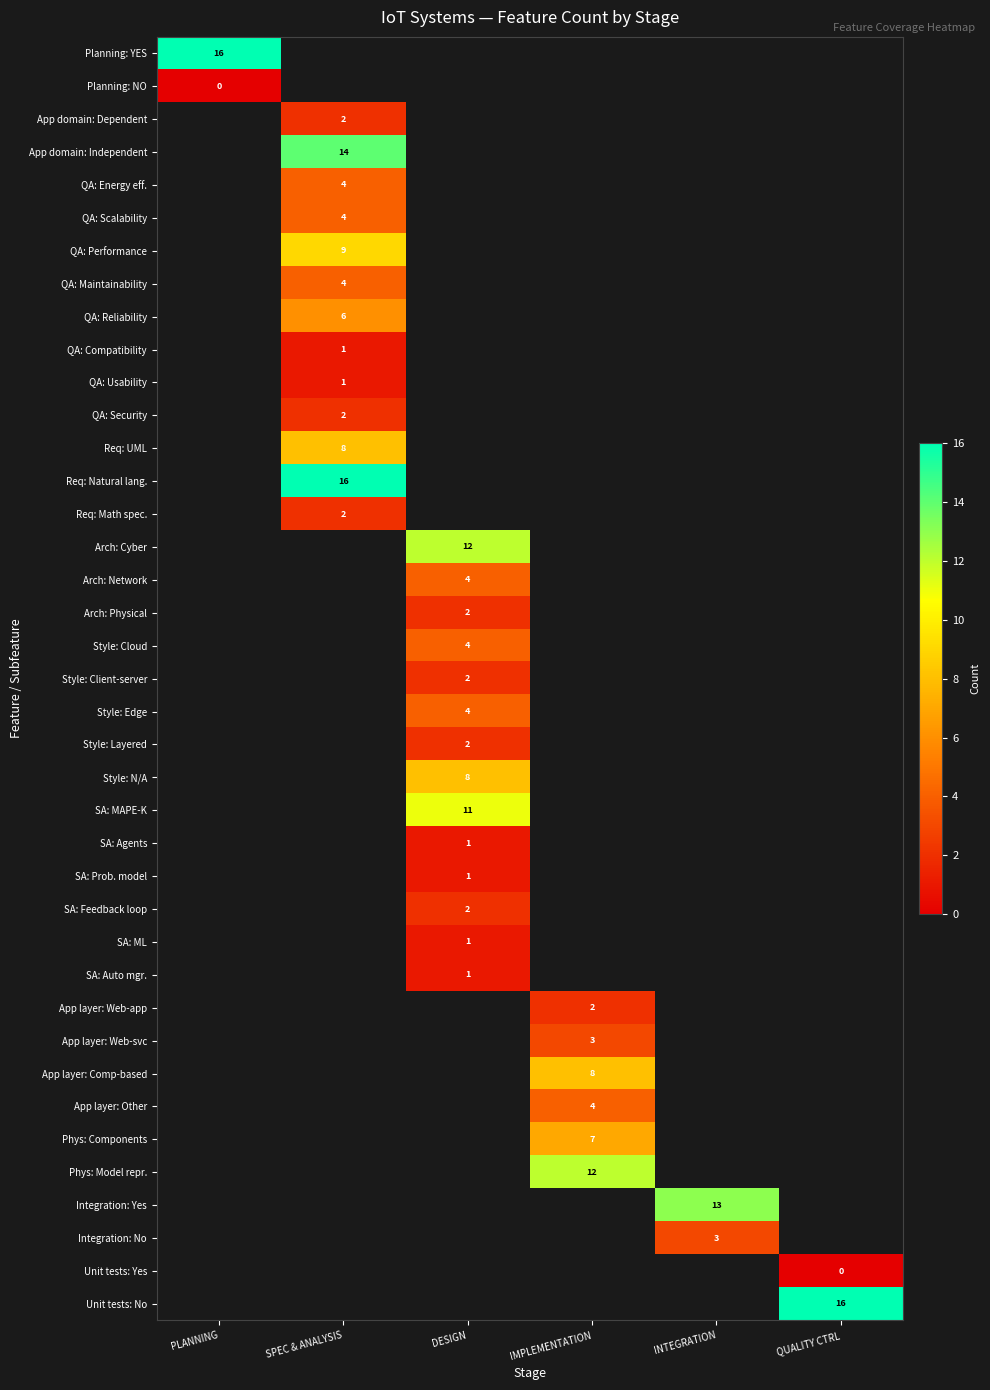

Is it true that QA: Reliability equals 4 at SPEC & ANALYSIS?

False